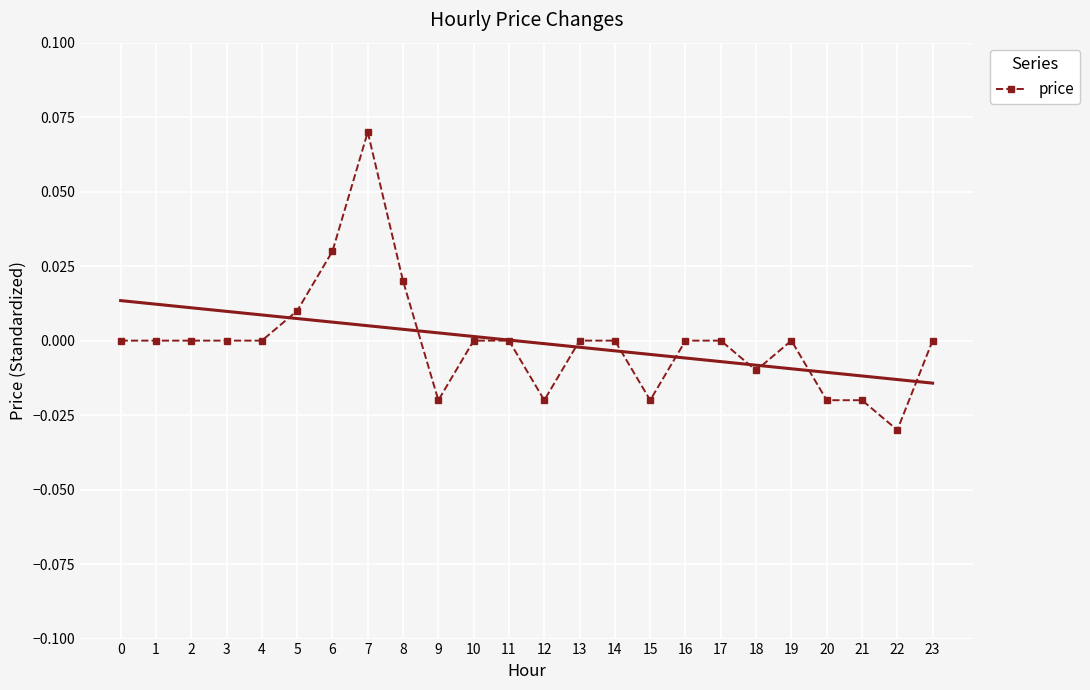

At which category does the chart reach its minimum across all series?

22